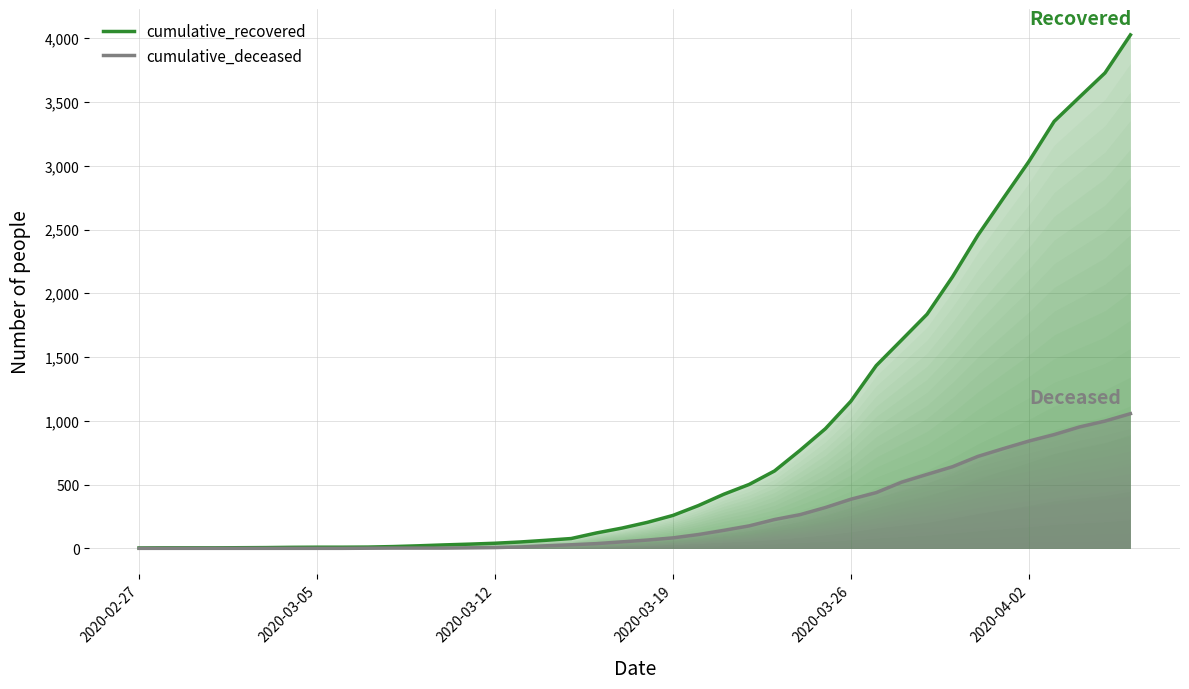

Between 37 and 20, which is larger?

37